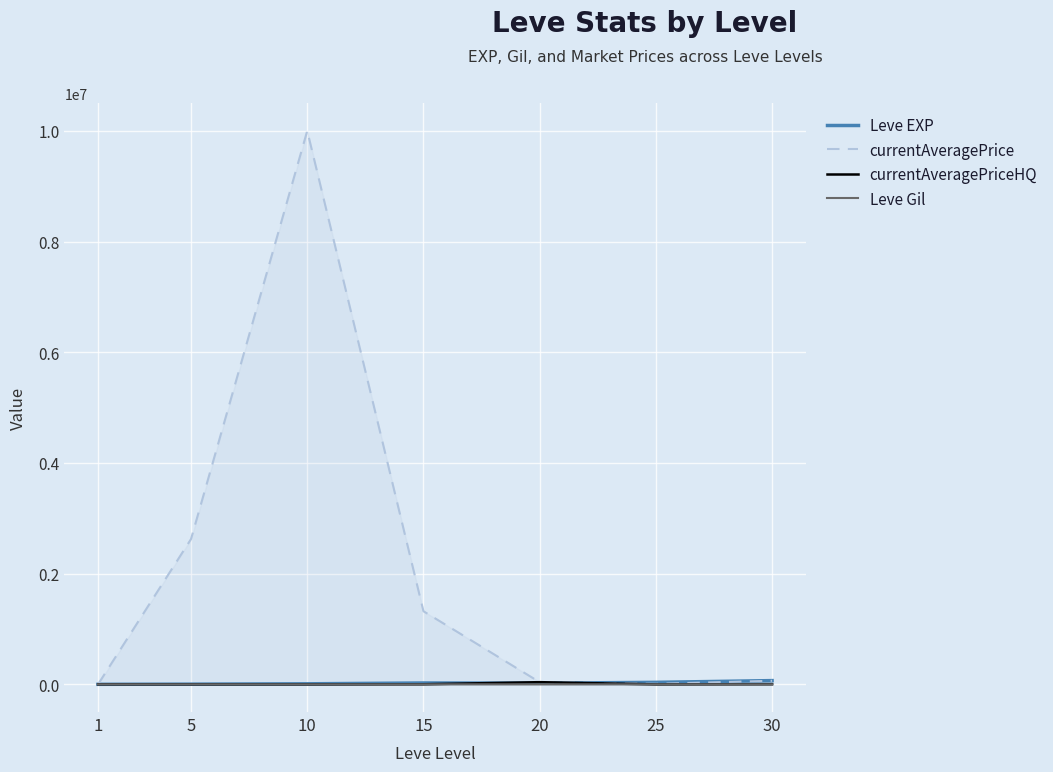

What is the spread (max minus min) of values at 5?

2625000.0